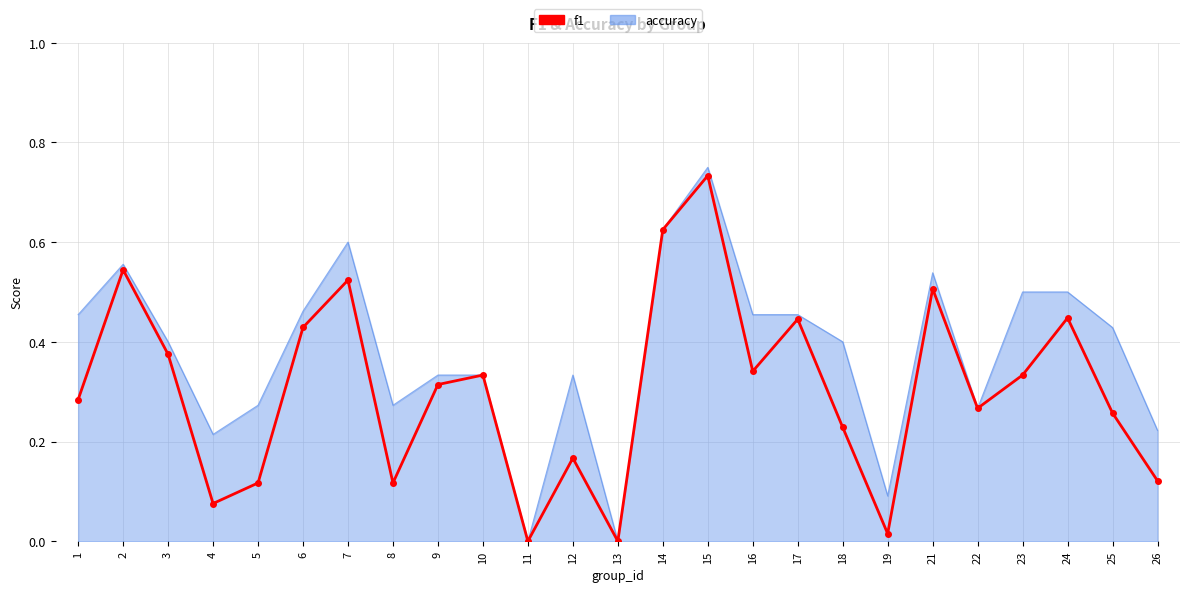

The value of accuracy at 23 is 0.9. True or false?

False